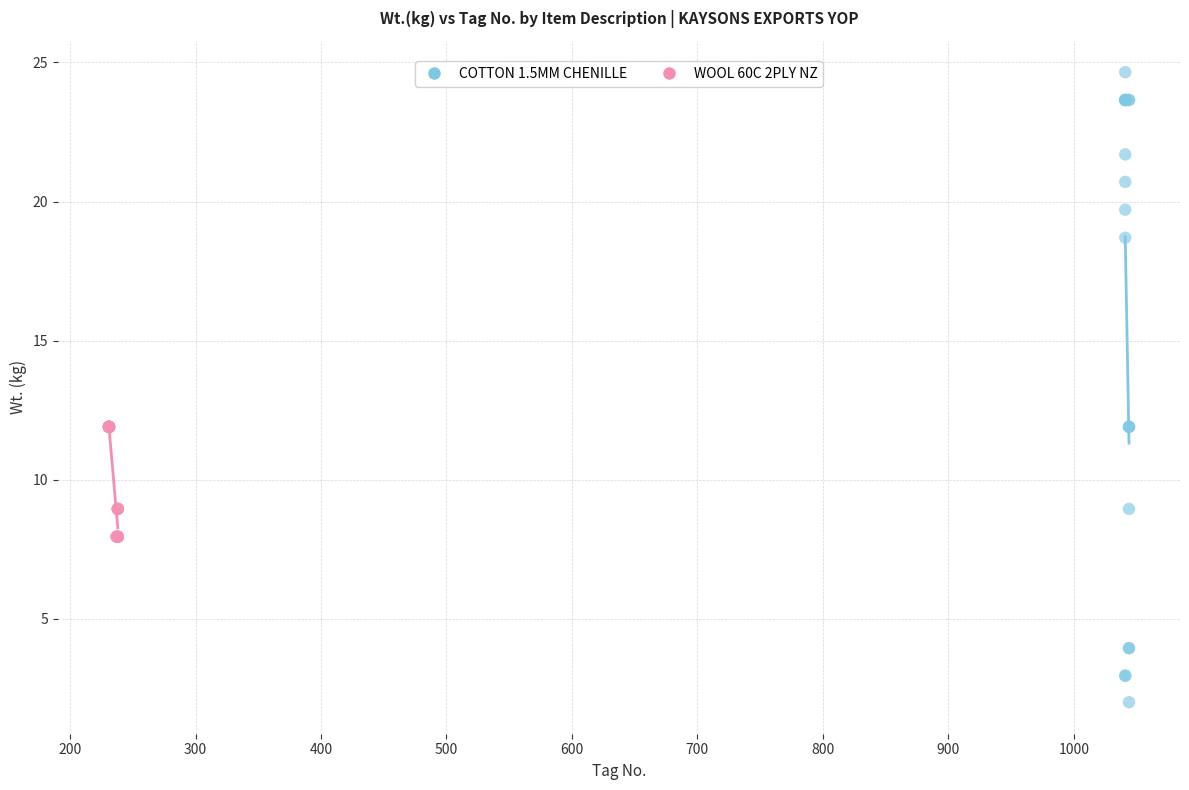

Which series reaches the minimum Y coordinate?

COTTON 1.5MM CHENILLE